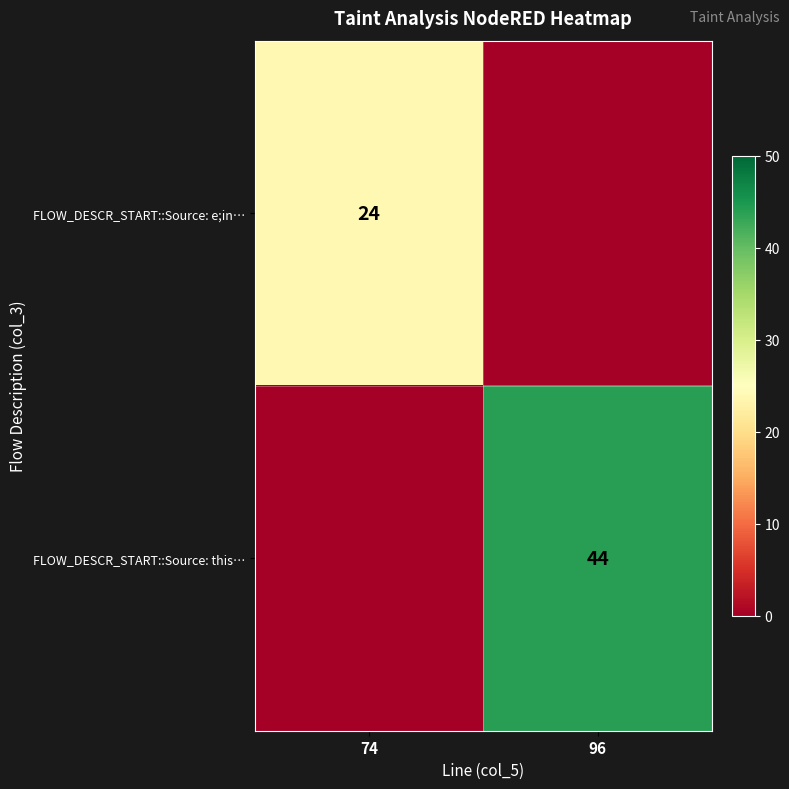

Is the value of FLOW_DESCR_START::Source: e;in… at 74 greater than the value of FLOW_DESCR_START::Source: this… at 96?

No